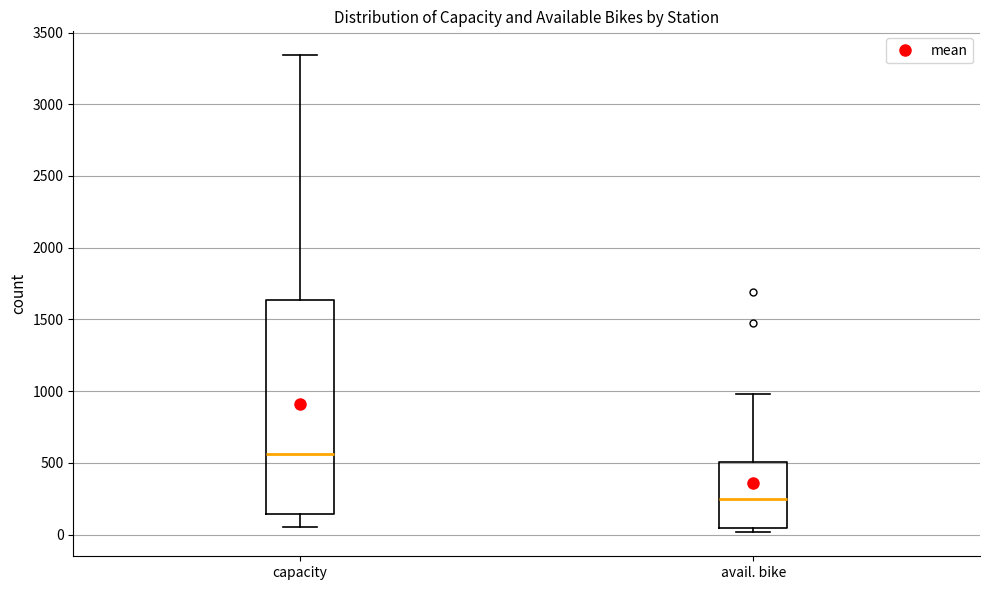

Which box has the highest median line?

capacity